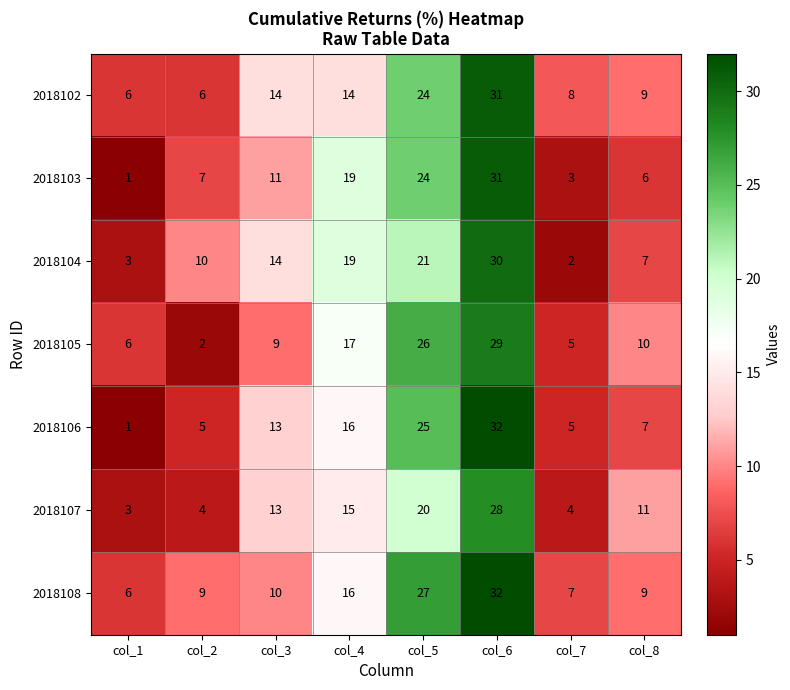

What is the approximate value of 2018102 at col_6, to the nearest 10?

30